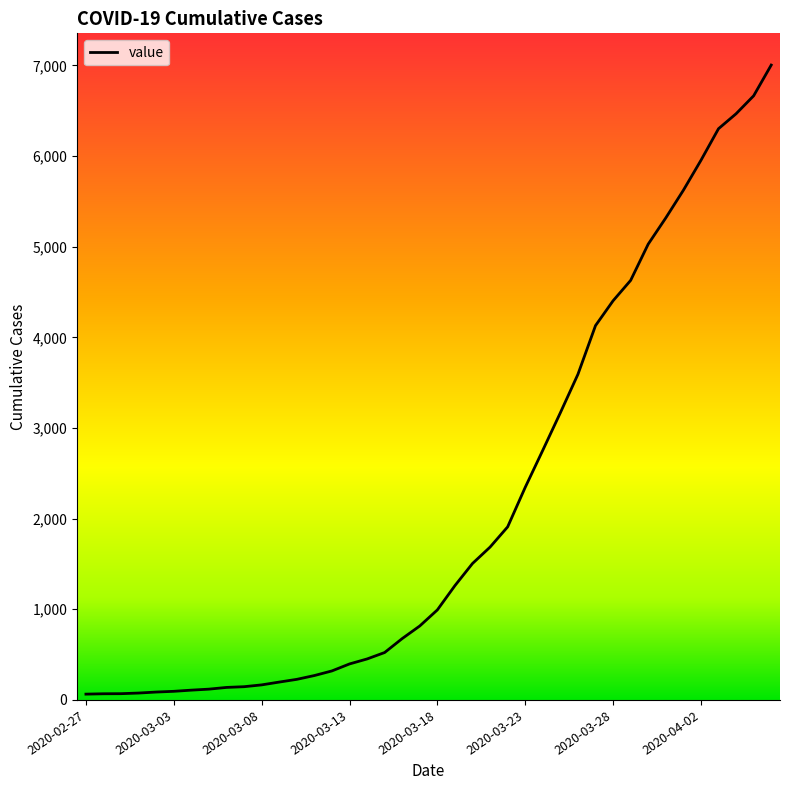

What is the difference between the second highest and minimum values?

6600